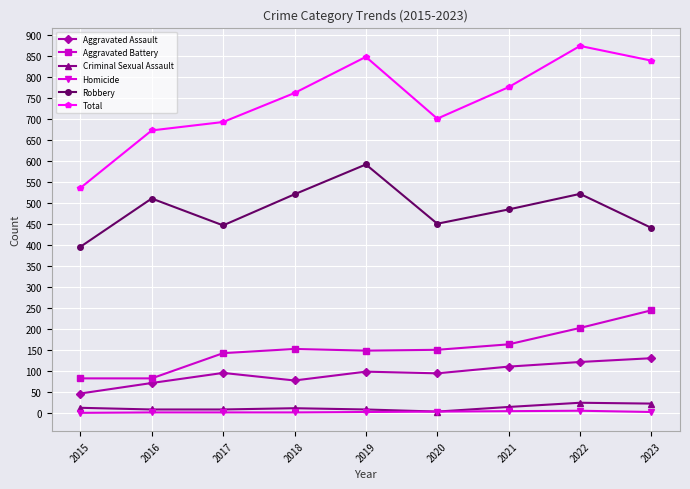

Is the value of Robbery at 2022 greater than the value of Aggravated Assault at 2020?

Yes